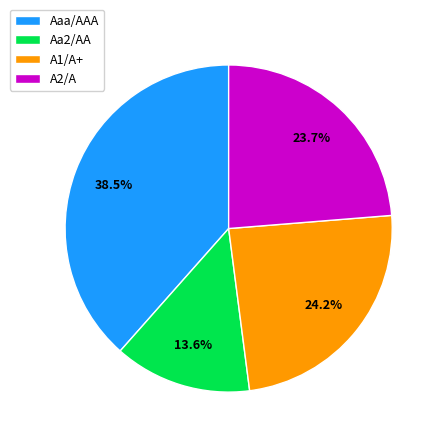

Rank the categories by value from lowest to highest.

Aa2/AA, A2/A, A1/A+, Aaa/AAA